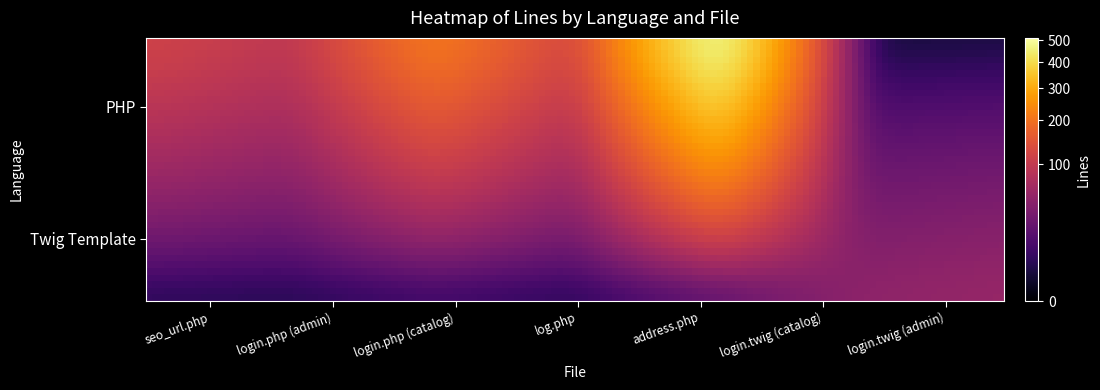

Reading left to right, extract all data points from this chart.

PHP: 121	97	219	126	511	0	0
Twig Template: 0	0	0	0	0	49	56